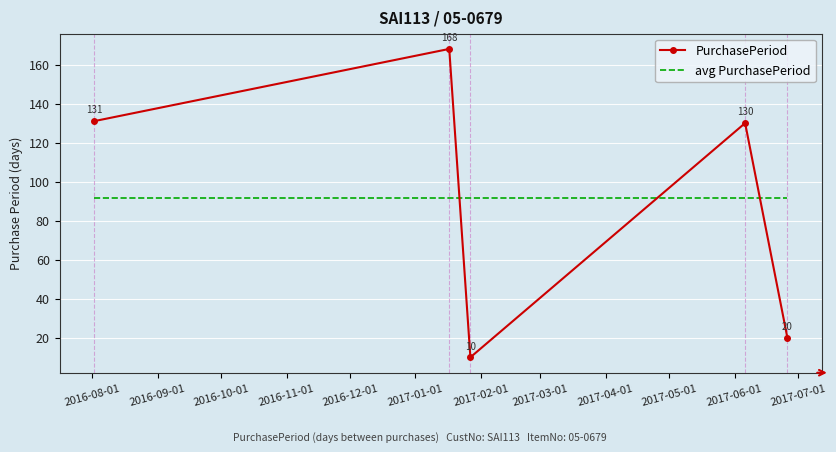

What is the minimum value for avg PurchasePeriod?

91.8